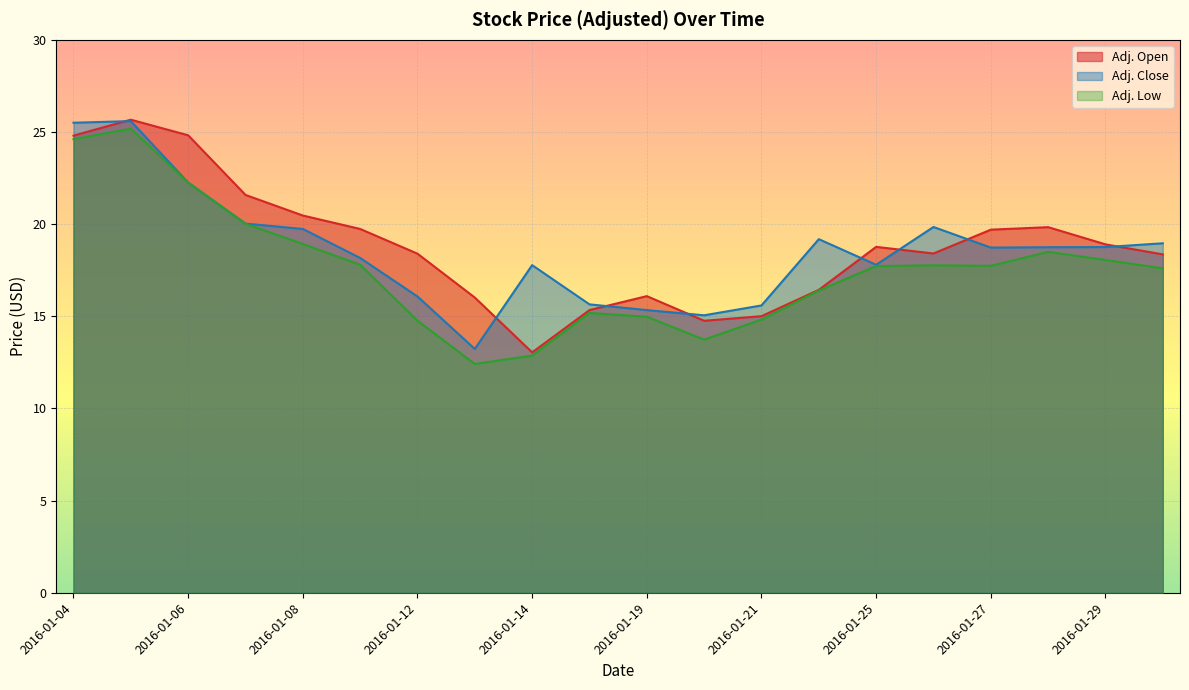

In Adj. Open, how many points are higher than both neighbors (excluding endpoints)?

4